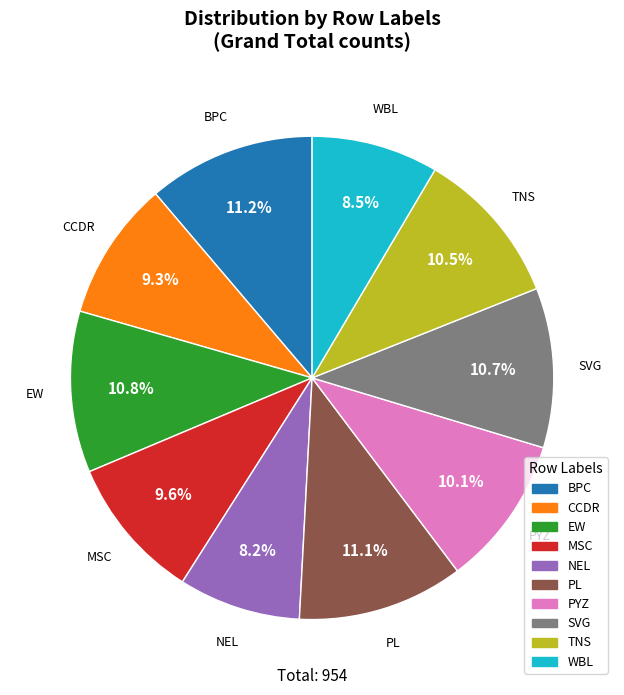

To the nearest percent, what portion does SVG represent?

11%